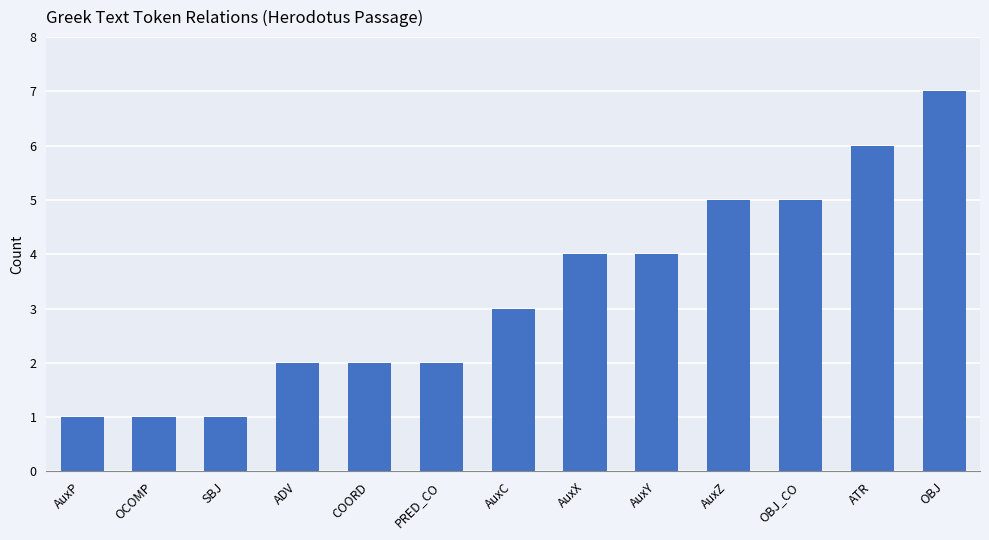

The chart shows a value of 1 at SBJ. True or false?

True